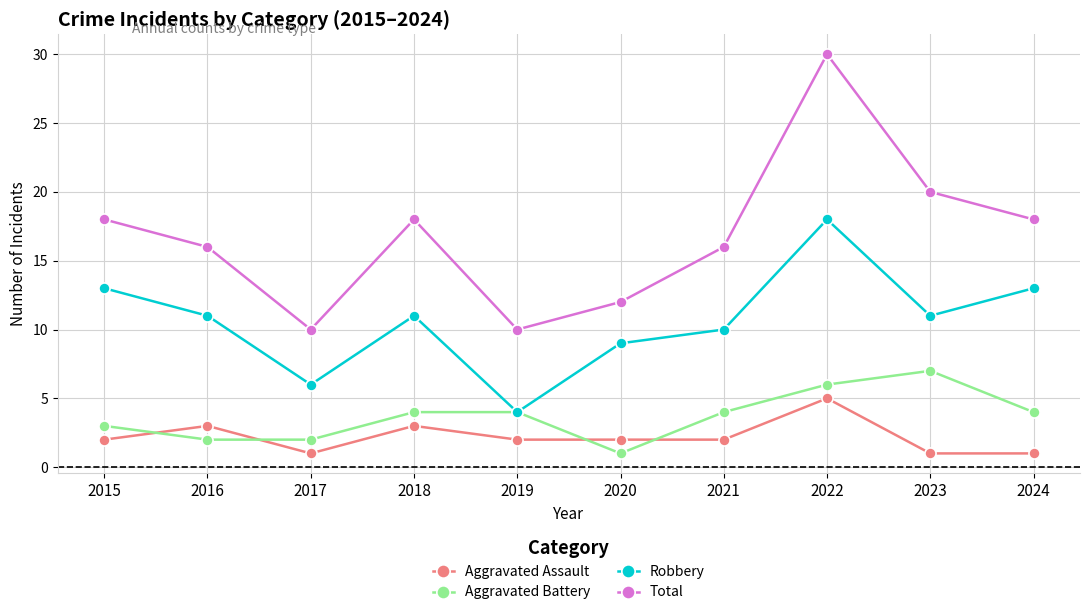

Where is the first local maximum for Total?

2018